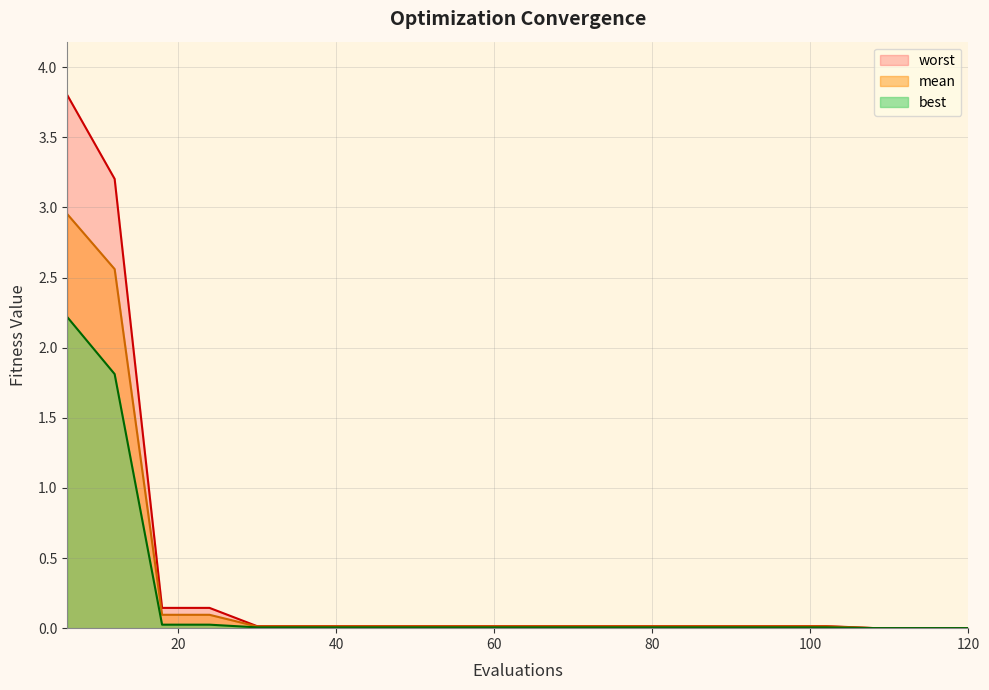

Is the value of best at 78 greater than the value of mean at 6?

No